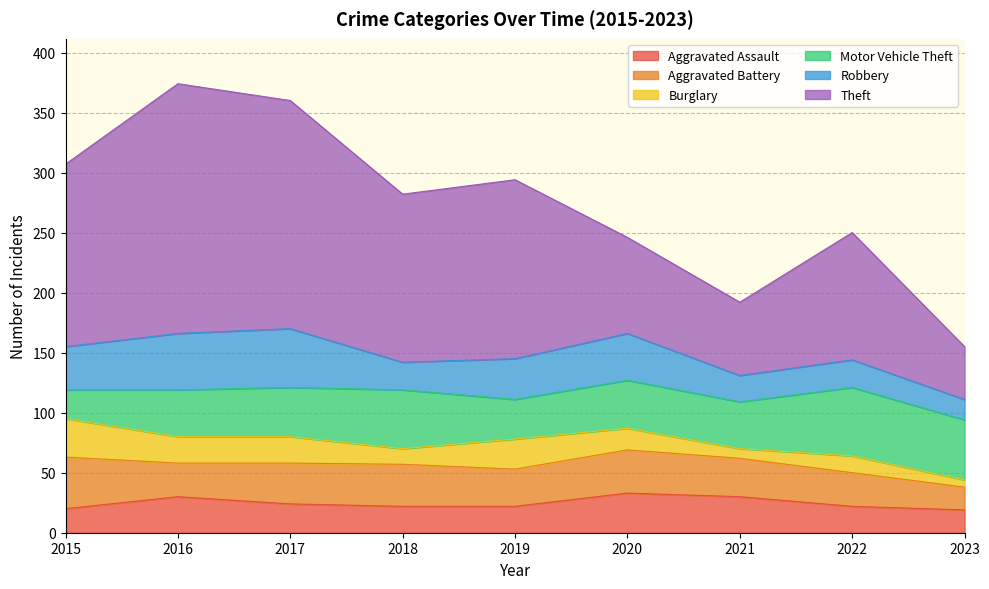

Which series has the largest total across all categories?

Theft